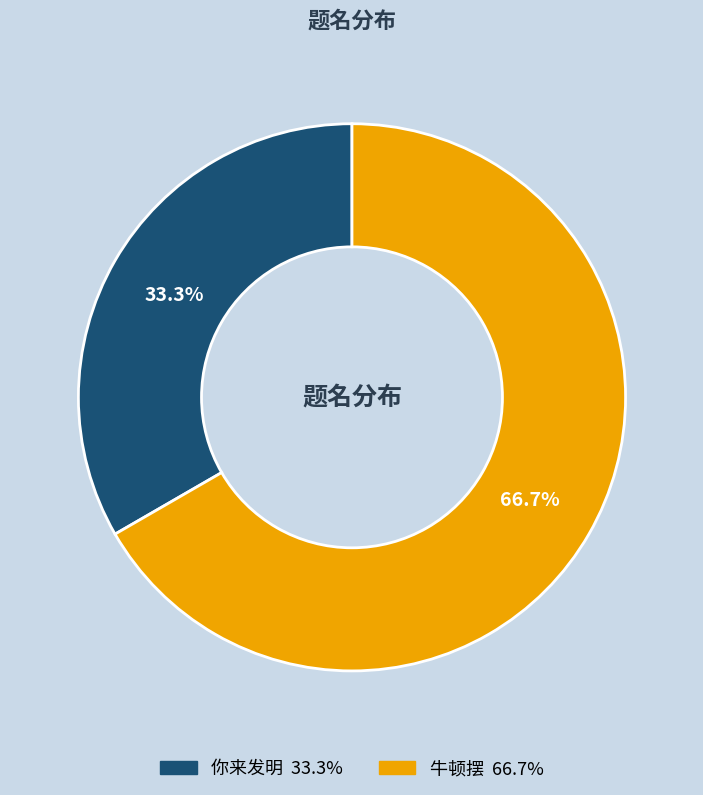

To the nearest percent, what percentage of the pie is 牛顿摆?

67%